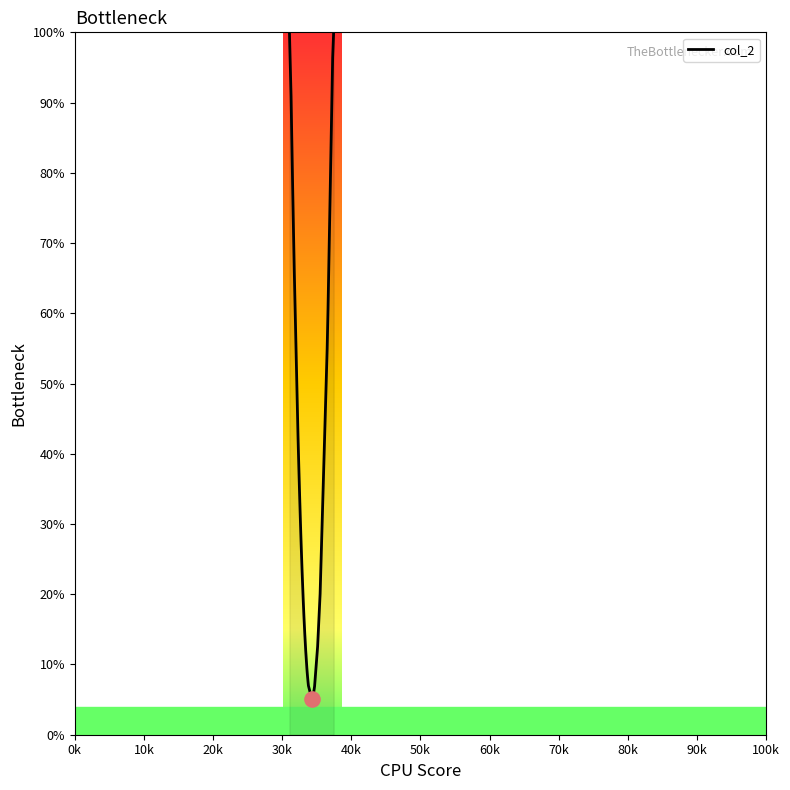

What is the smallest value displayed?

5.0